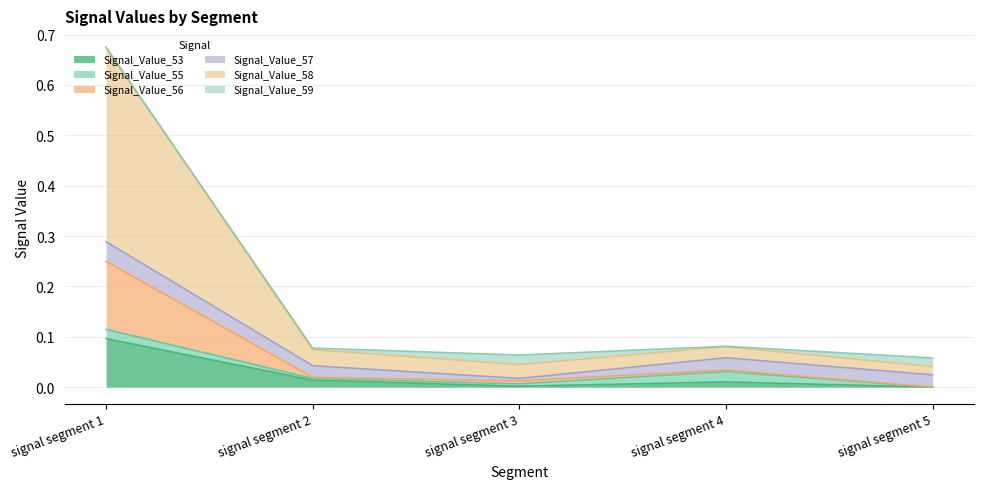

At which category is the sum across all series the highest?

signal segment 1